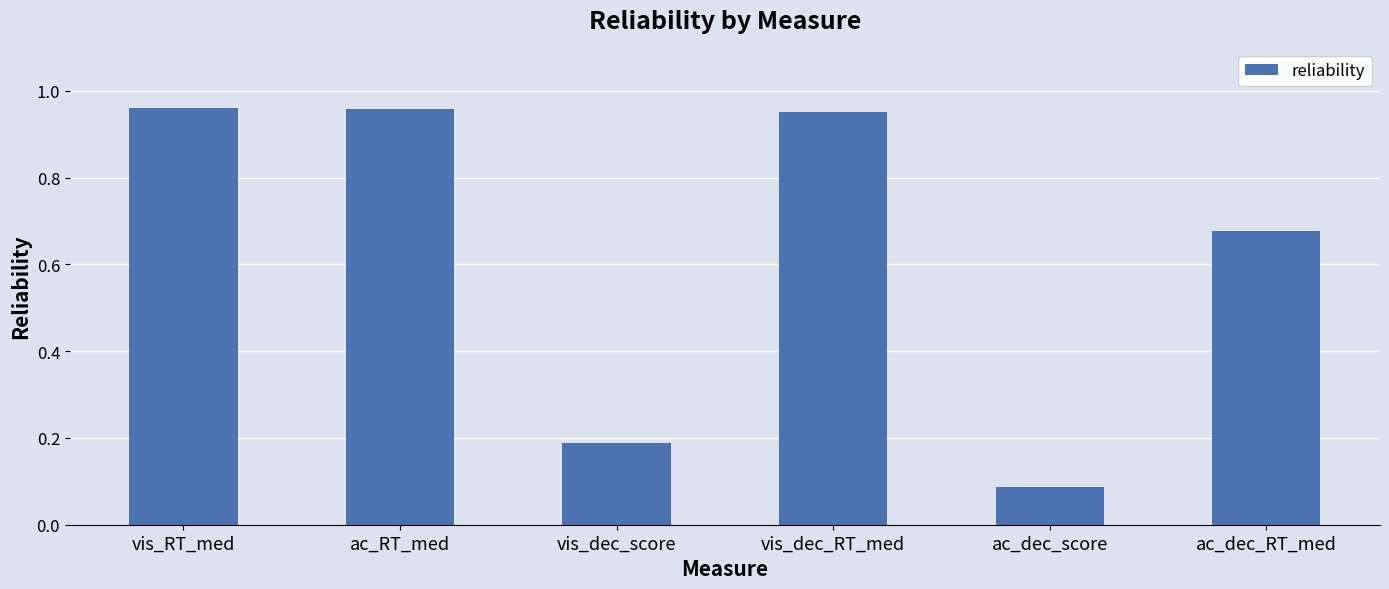

What is the difference between the values at vis_dec_score and ac_RT_med?

0.8